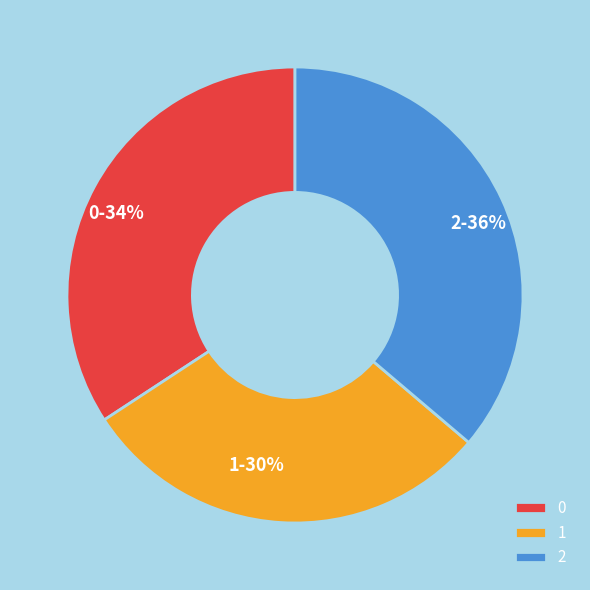

Which category has the biggest portion of the pie?

2